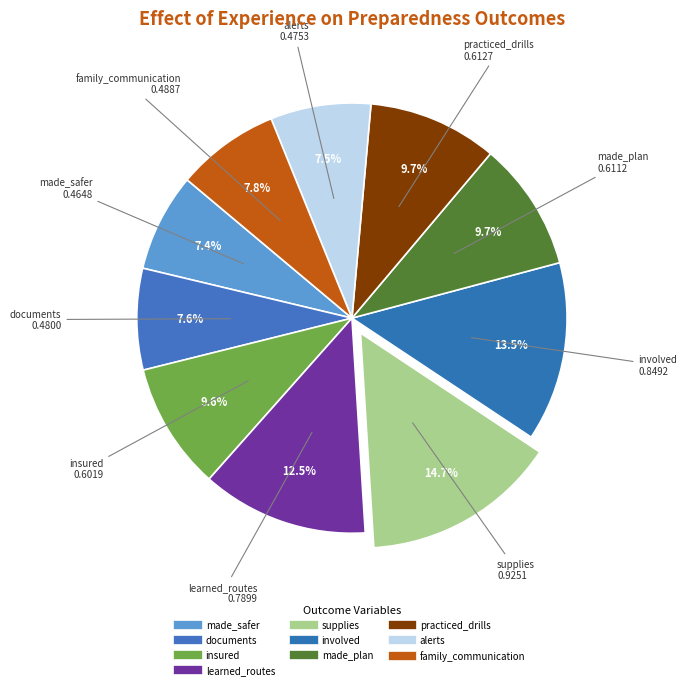

Is there a majority slice in this chart?

No